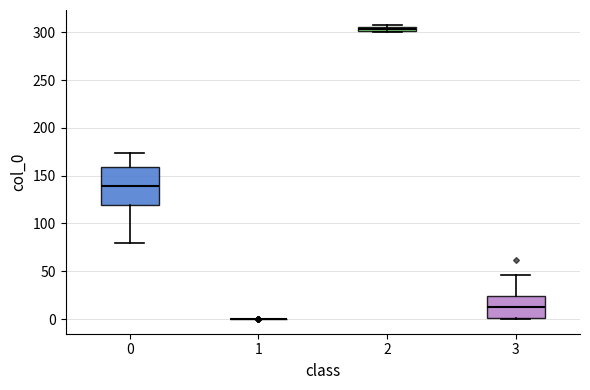

Where does the lower whisker of the box at x = 0 end on the y-axis? The values are not printed on the chart, so give them approximately, as read against the axis.

80